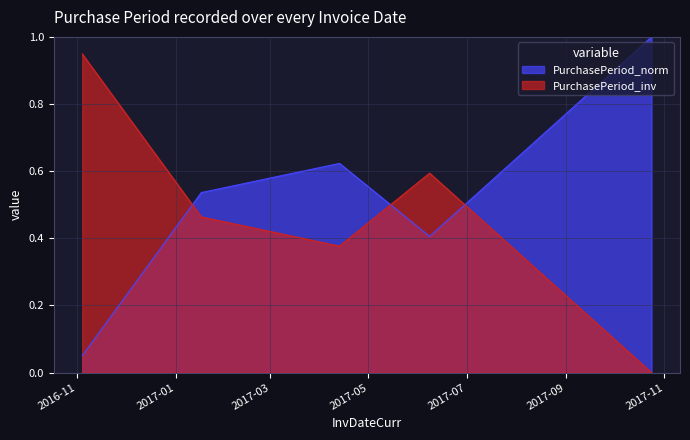

Which label corresponds to the largest value in the chart?

2017-10-24